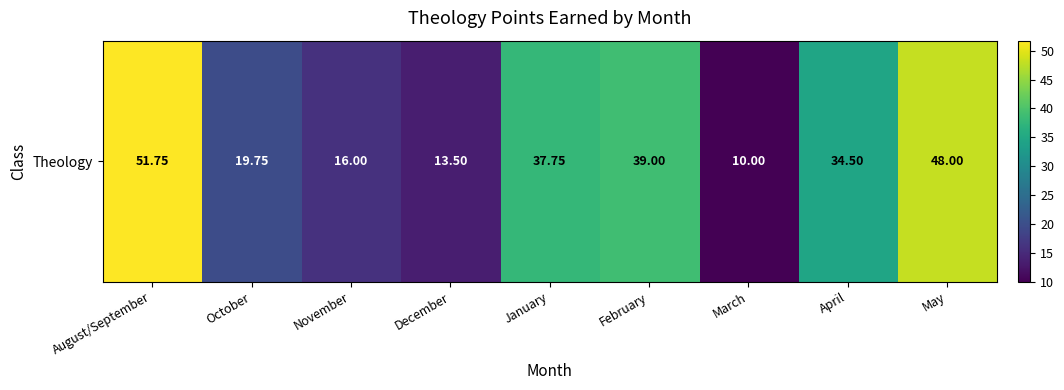

What is the smallest value displayed?

10.0